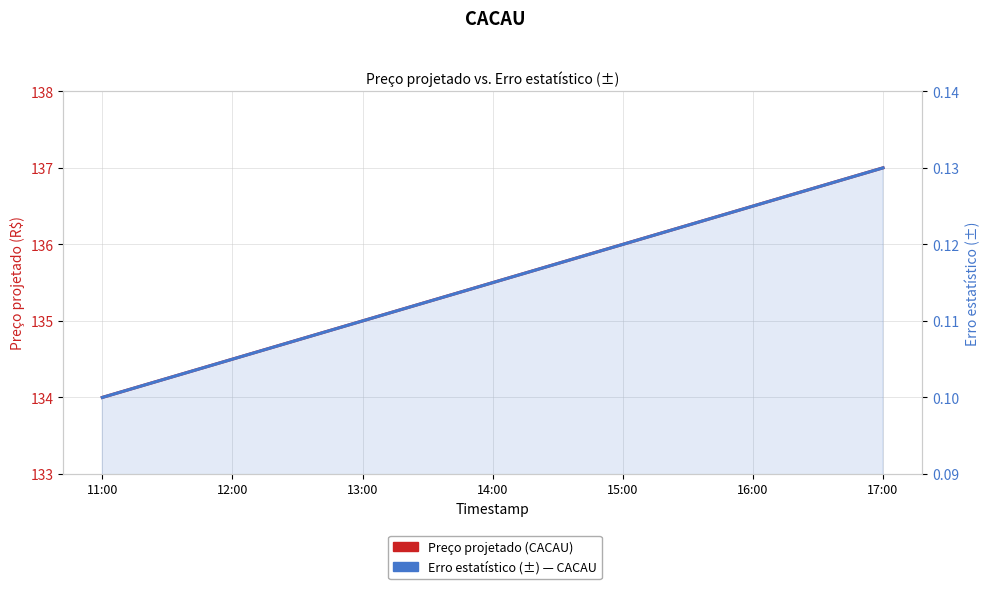

True or false: Preço projetado and Erro estatístico (±) intersect in this chart.

False